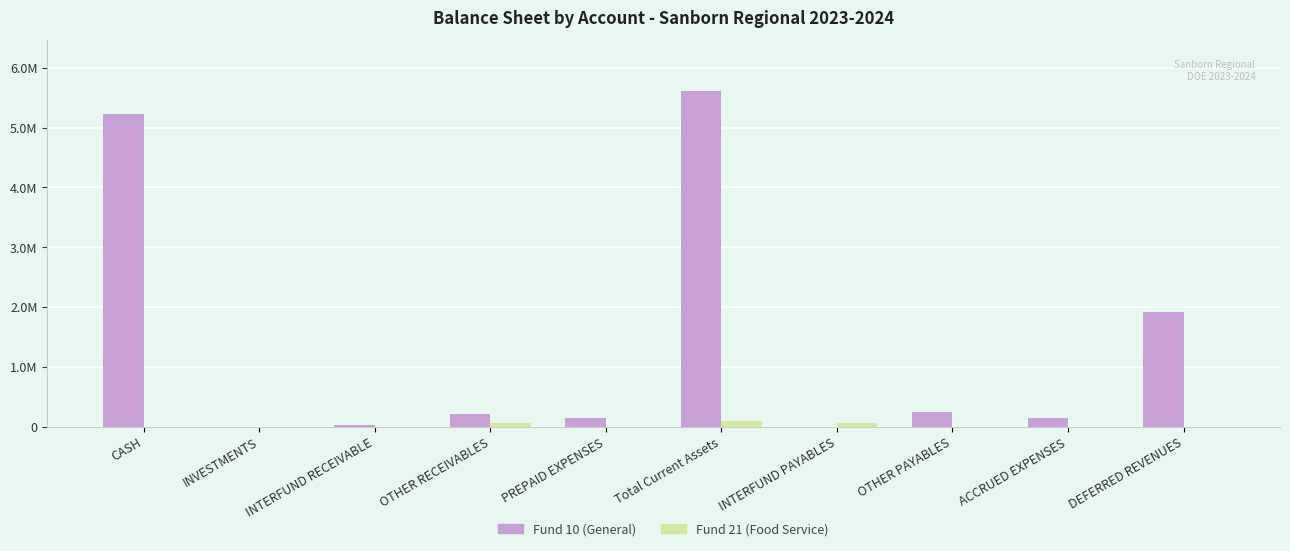

What are all the series names shown in the legend?

Fund 10 (General), Fund 21 (Food Service)